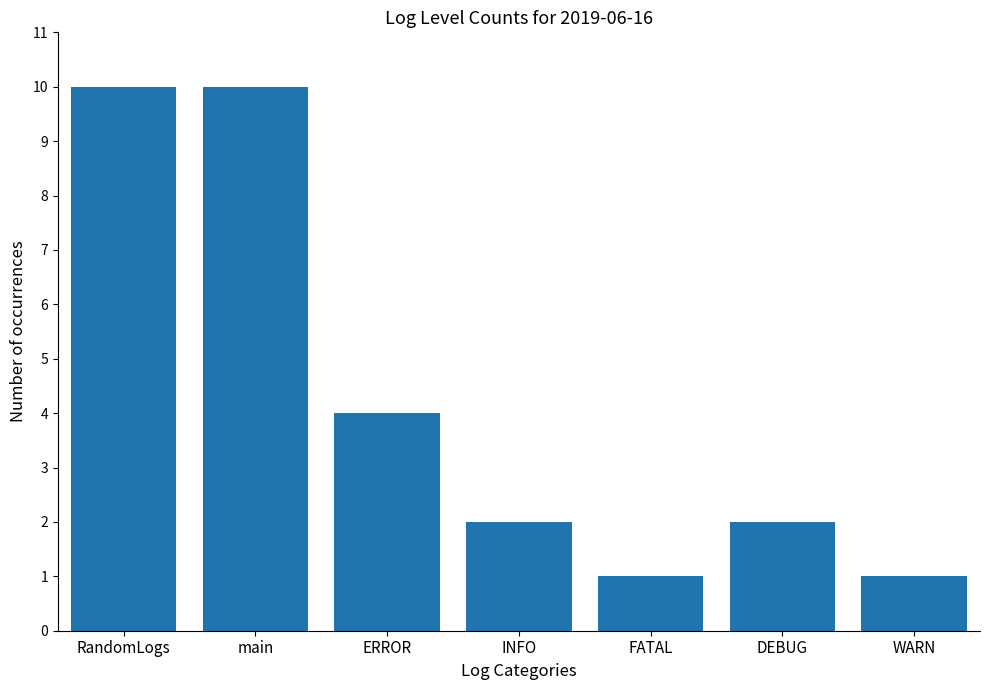

What is the ratio of the value at FATAL to the value at RandomLogs?

0.1